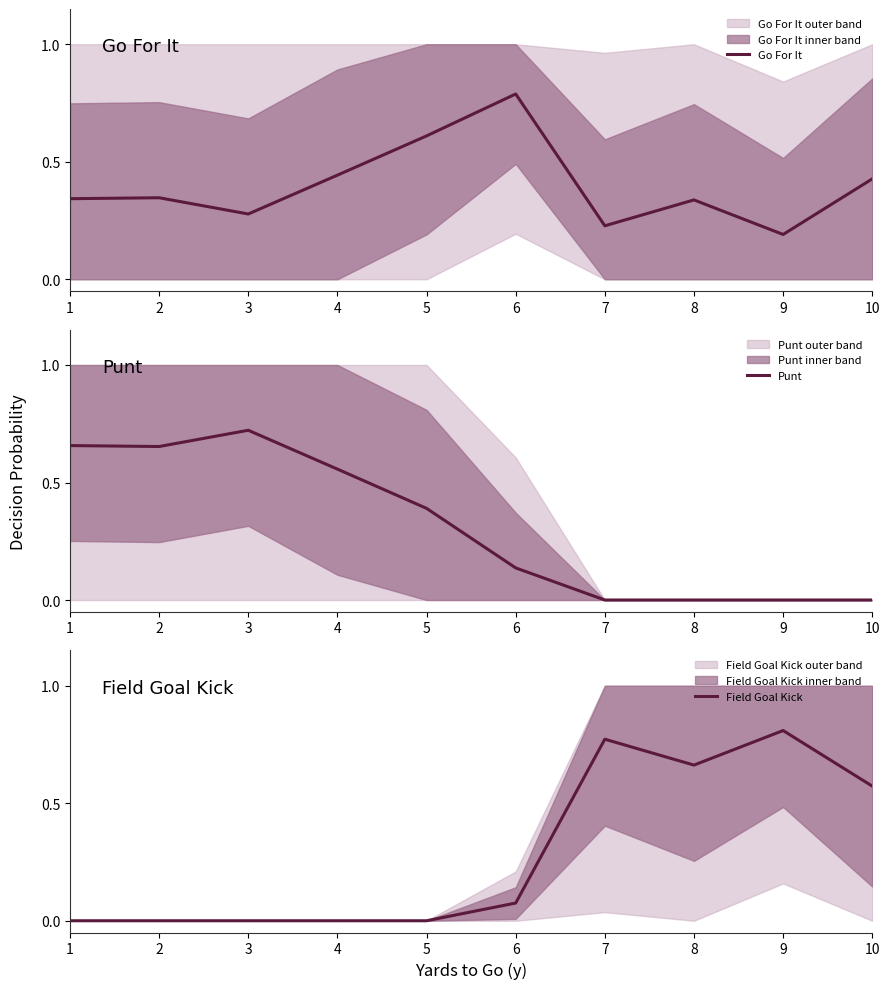

List the labels in order of Punt value, largest first.

3, 1, 2, 4, 5, 6, 7, 8, 9, 10